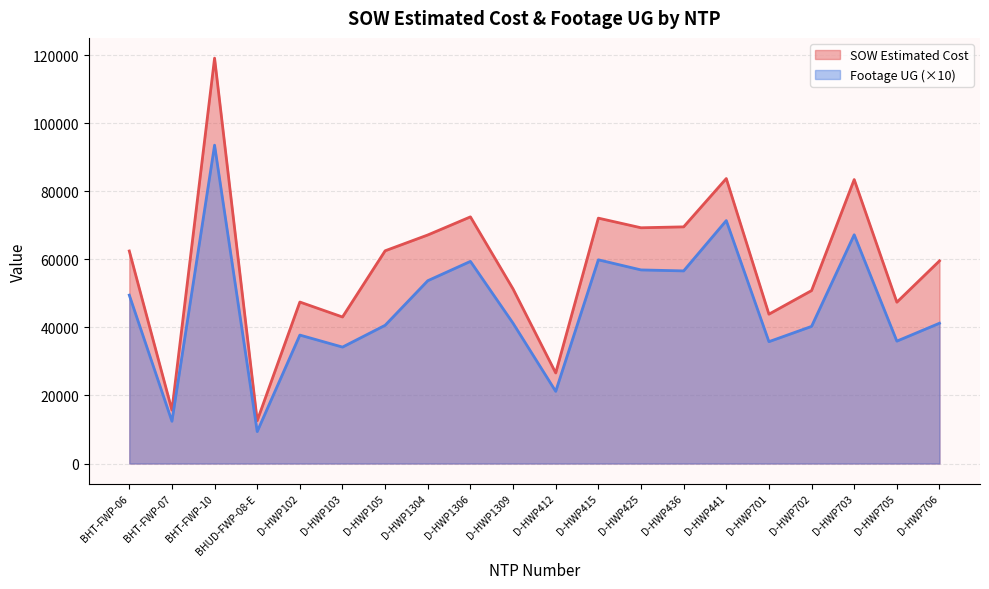

The value of Footage UG at D-HWP441 is 21737.0. True or false?

False